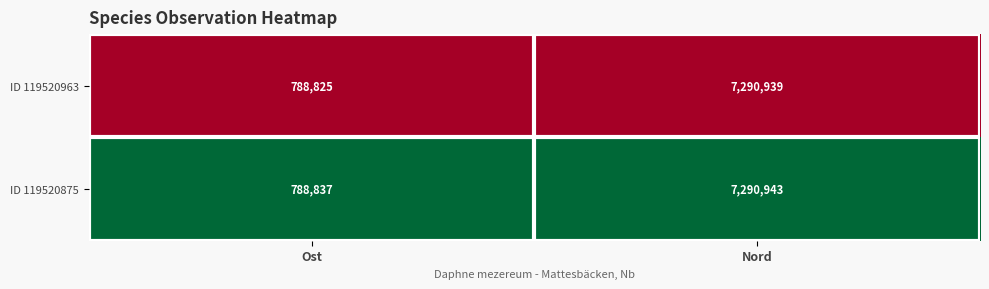

At which category is the sum across all series the highest?

Nord